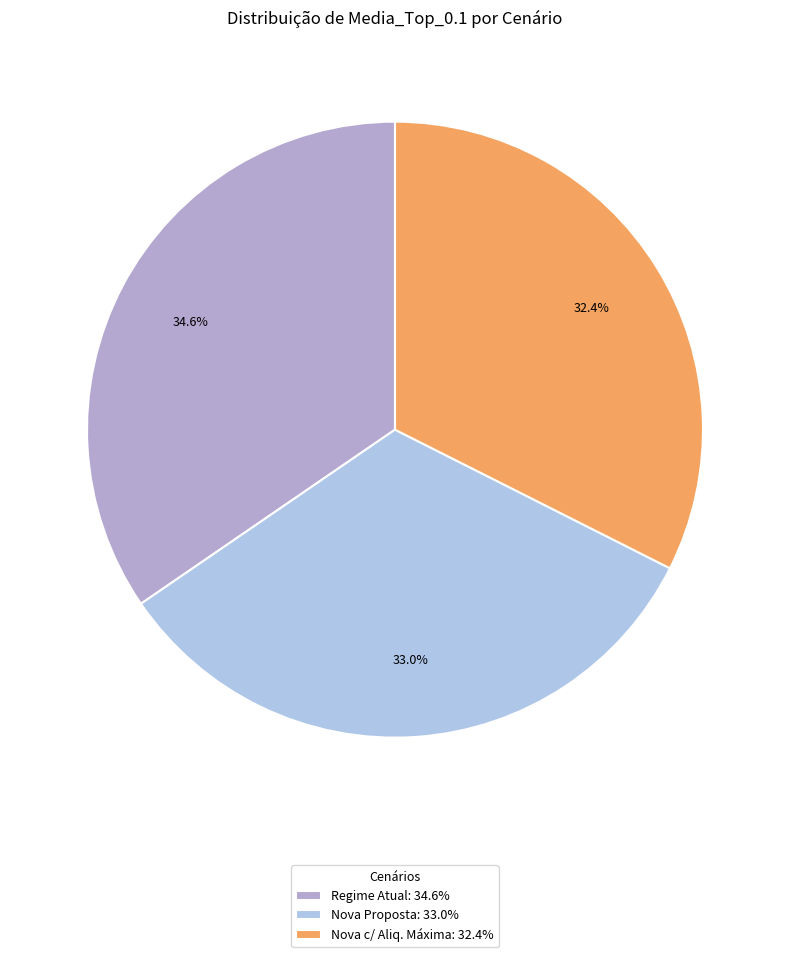

To the nearest percent, what percentage of the pie is Nova c/ Aliq. Máxima?

32%